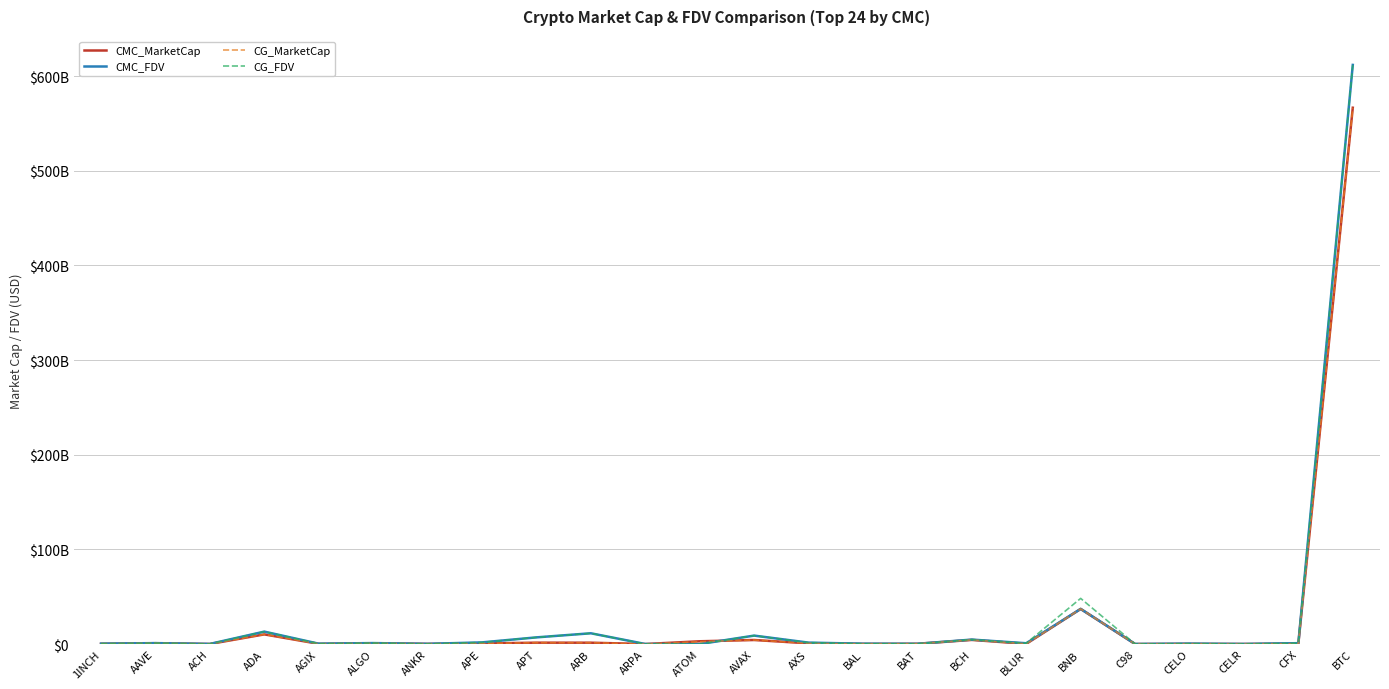

Reading left to right, what are all the values shown in this chart?

CMC_MarketCap: 1INCH=314990193.8	AAVE=924003412.8	ACH=112374312.7	ADA=10246776651.4	AGIX=254635239.0	ALGO=830415780.0	ANKR=243303174.8	APE=662580203.5	APT=1480903386.6	ARB=1455893709.1	ARPA=62236659.6	ATOM=2971366626.5	AVAX=4310592879.4	AXS=807064949.2	BAL=217549557.1	BAT=309581112.8	BCH=4408830109.6	BLUR=240040543.5	BNB=37136635090.3	C98=74922505.1	CELO=249277142.4	CELR=106124610.3	CFX=562069818.2	BTC=566566233579.4
CMC_FDV: 1INCH=459827081.1	AAVE=1019019286.0	ACH=171311108.0	ADA=13167819652.2	AGIX=414980884.4	ALGO=1063687658.3	ANKR=243303174.8	APE=1797589361.0	APT=7087702318.9	ARB=11418774188.8	ARPA=100148388.4	ATOM=0.0	AVAX=8961550234.1	AXS=1550874414.6	BAL=407158764.7	BAT=311689780.0	BCH=4756042440.0	BLUR=881557113.0	BNB=37136635090.3	C98=132998532.2	CELO=490270500.0	CELR=139769312.6	CFX=964410503.6	BTC=611788126088.7
CG_MarketCap: 1INCH=314754026.0	AAVE=923746199.0	ACH=84697484.0	ADA=10244401586.0	AGIX=254188620.0	ALGO=830473786.0	ANKR=198497715.0	APE=662138131.0	APT=1479748943.0	ARB=1455567032.0	ARPA=49160723.0	ATOM=2508725109.0	AVAX=4307832293.0	AXS=750572589.0	BAL=179330980.0	BAT=309552160.0	BCH=4408544773.0	BLUR=239818149.0	BNB=37129999873.0	C98=74915087.0	CELO=248656613.0	CELR=78860926.0	CFX=382777101.0	BTC=566440372600.0
CG_FDV: 1INCH=459482320.0	AAVE=1018735561.0	ACH=171324386.0	ADA=13154452771.0	AGIX=414253027.0	ALGO=1063761961.0	ANKR=243170601.0	APE=1796390012.0	APT=7081813504.0	ARB=11416212016.0	ARPA=100105873.0	ATOM=0.0	AVAX=8955800198.0	AXS=1550644883.0	BAL=406580486.0	BAT=311660630.0	BCH=4755731604.0	BLUR=880644888.0	BNB=48265863761.0	C98=132985364.0	CELO=489050061.0	CELR=139689232.0	CFX=964448252.0	BTC=611651432927.0